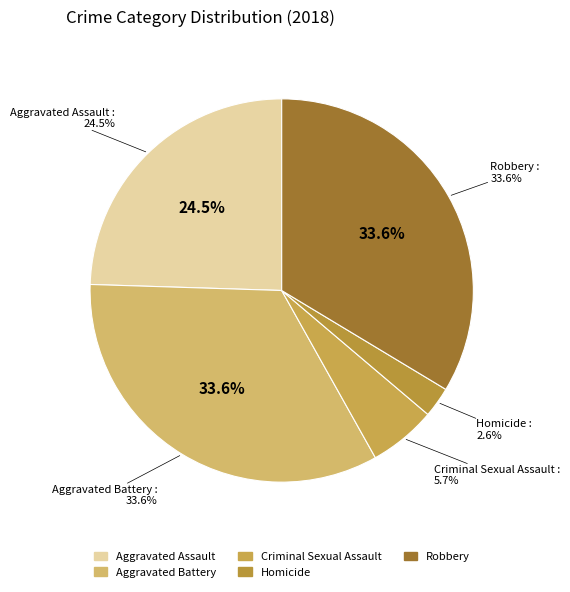

What is the total percentage of Aggravated Battery and Robbery?

67.3%